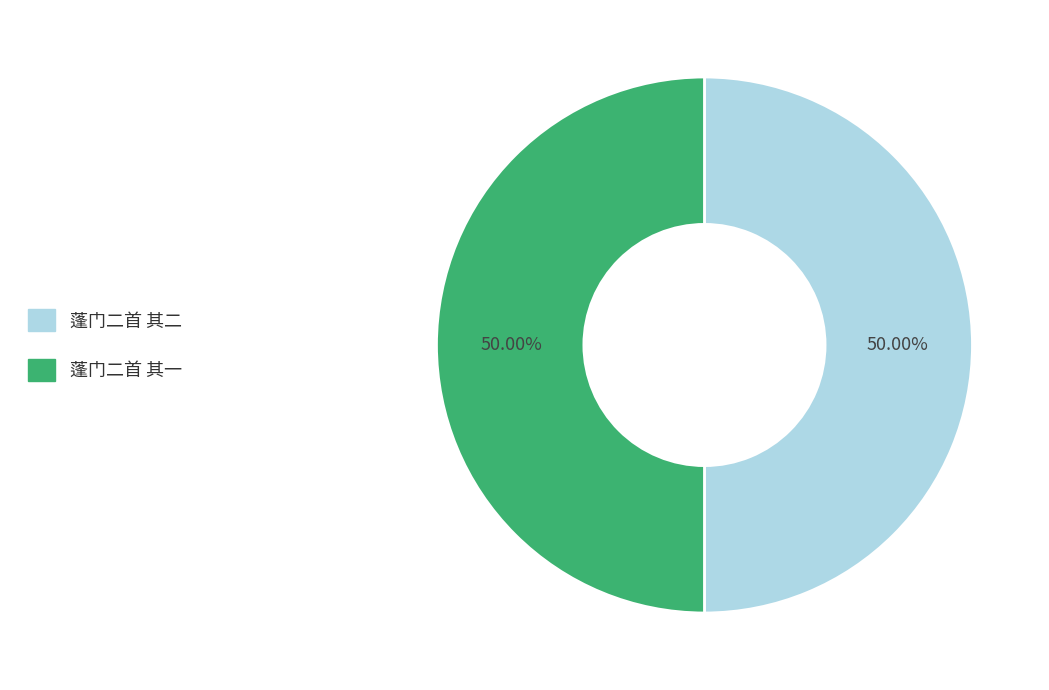

Combined, do 蓬门二首 其二 and 蓬门二首 其一 account for over 50%?

Yes